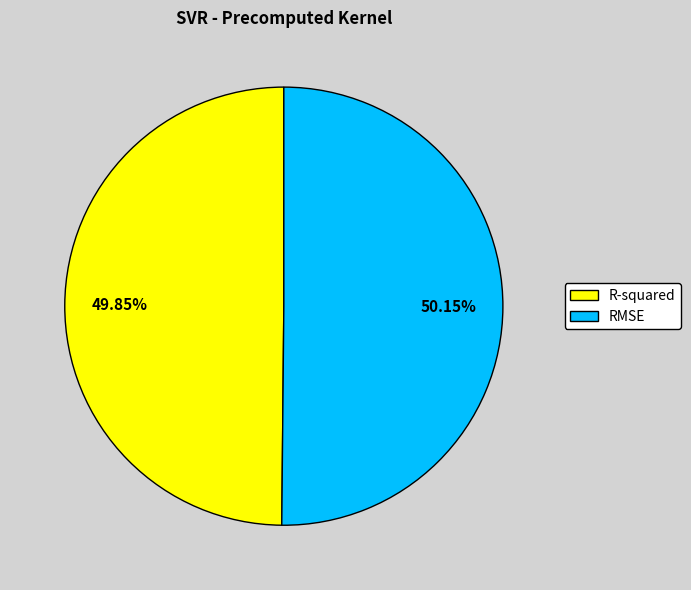

To the nearest percent, what percentage of the pie is RMSE?

50%